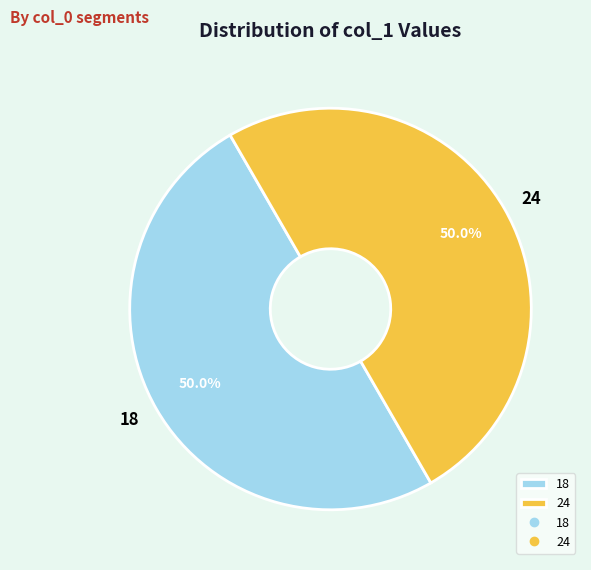

How many segments does this pie chart have?

2